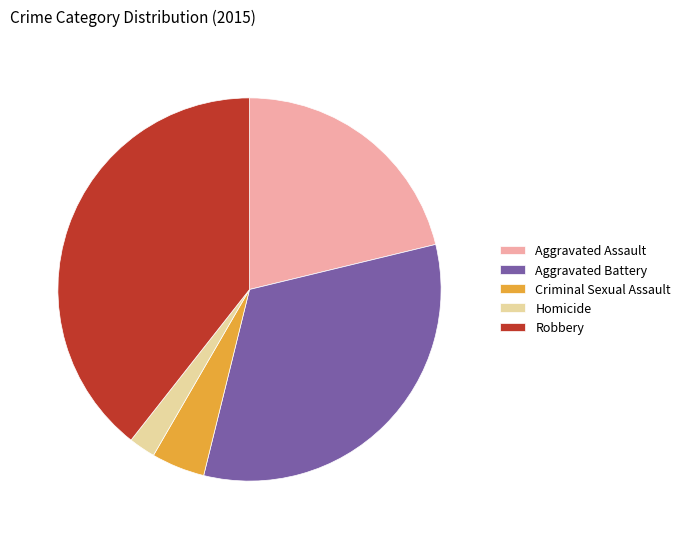

What is the largest slice in the pie chart?

Robbery